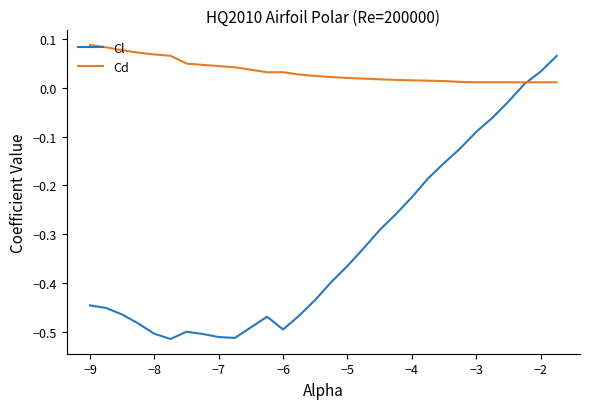

Rank the series by their maximum value, from highest to lowest.

Cd, Cl